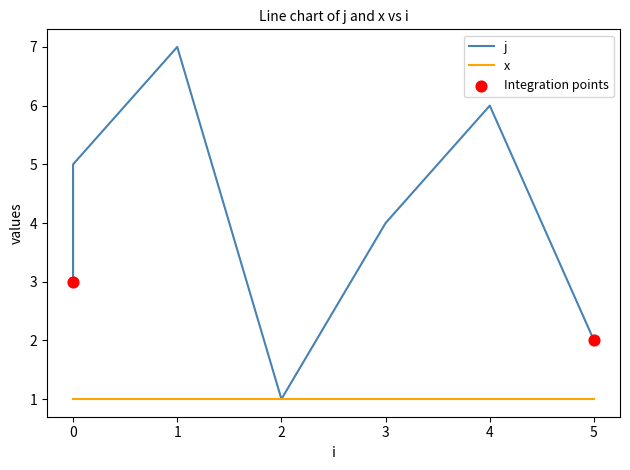

What is the change in value from 1 to 3?

-3